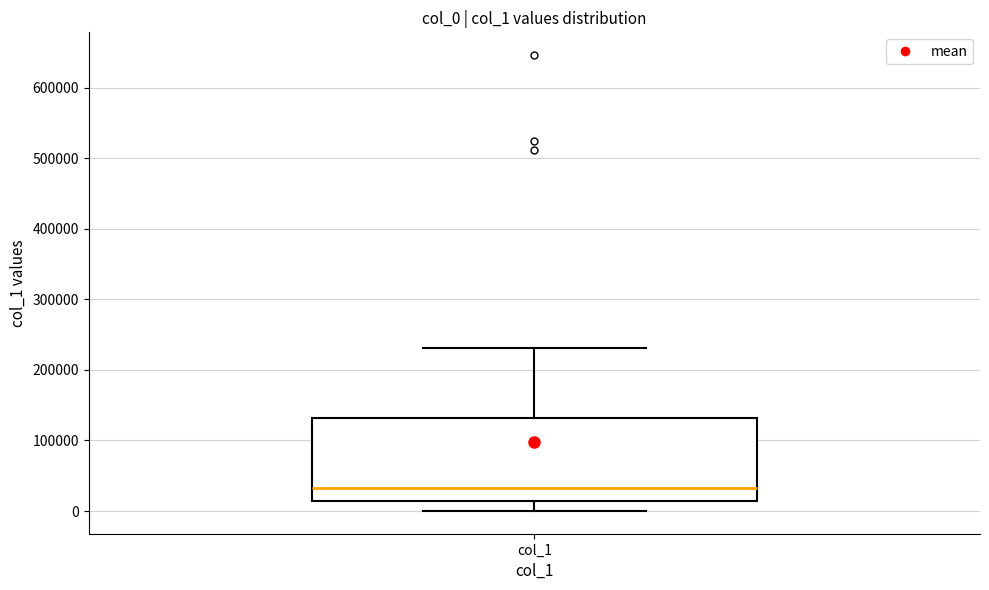

Read this box plot against the y-axis: the position of the median line, the range covered by the box, and the ends of both whiskers. The values are not printed on the chart, so give them approximately, as read against the axis.

median 30000, box 10000 to 130000, whiskers 0 to 230000